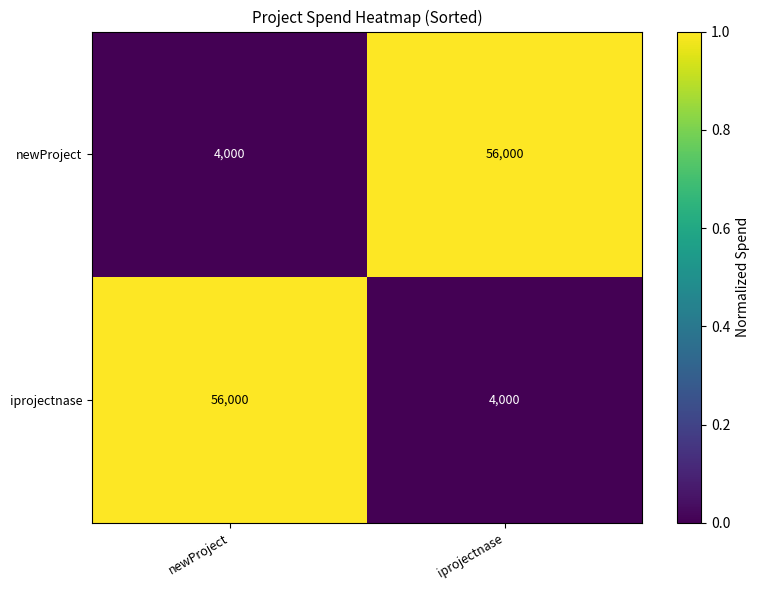

Reading left to right, extract all data points from this chart.

newProject: 4000	56000
iprojectnase: 56000	4000